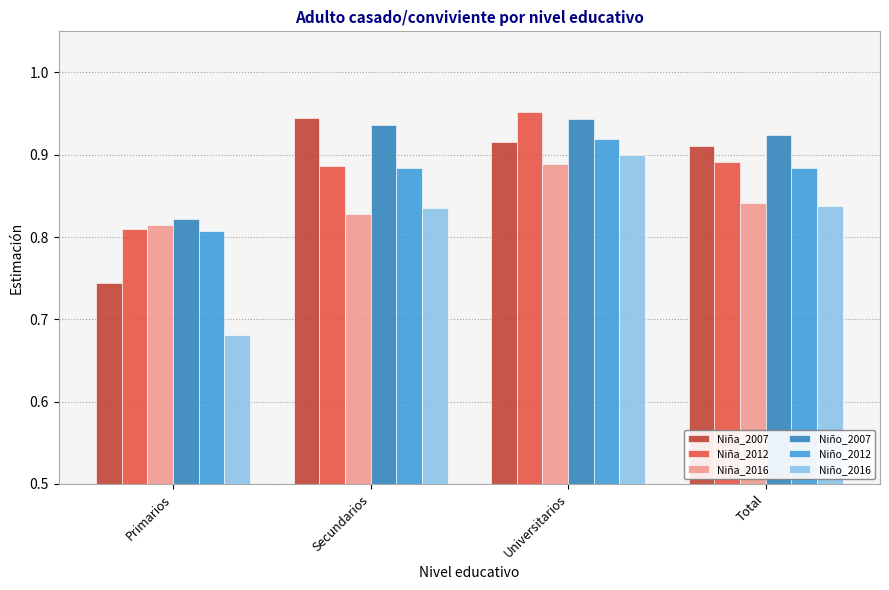

What are all the series names shown in the legend?

Niña_2007, Niña_2012, Niña_2016, Niño_2007, Niño_2012, Niño_2016